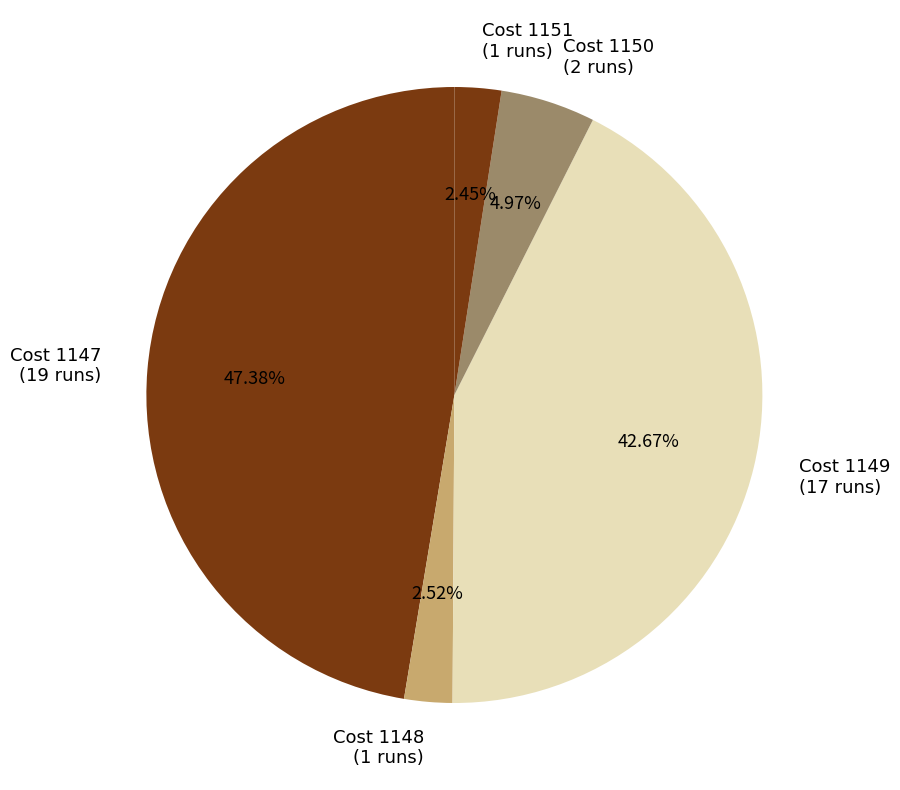

Between Cost 1150 (2 runs) and Cost 1151 (1 runs), which is larger?

Cost 1150 (2 runs)